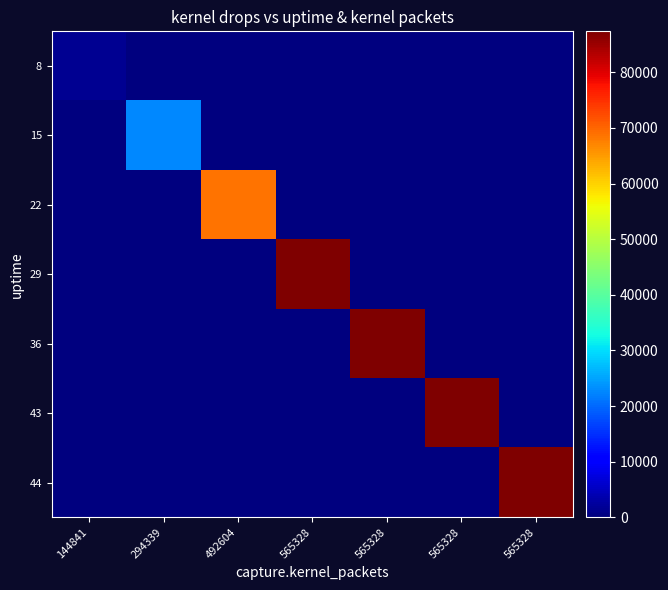

Which has a higher value, 565328 or 565328?

565328